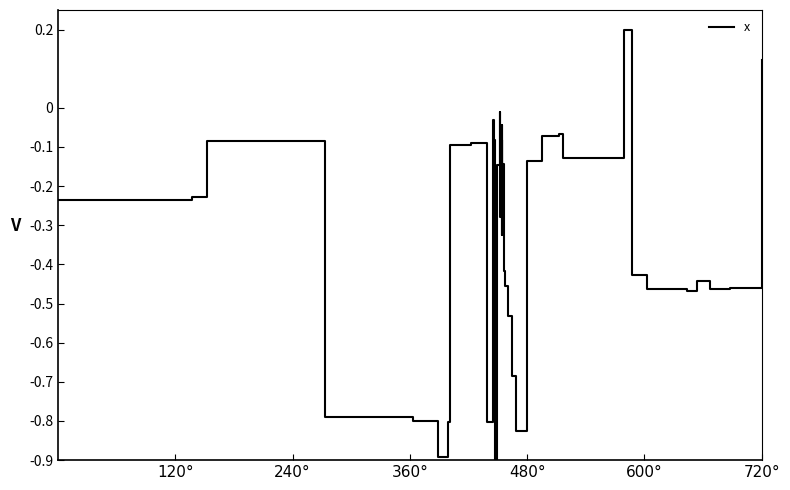

What is the minimum value shown in the chart?

-0.9